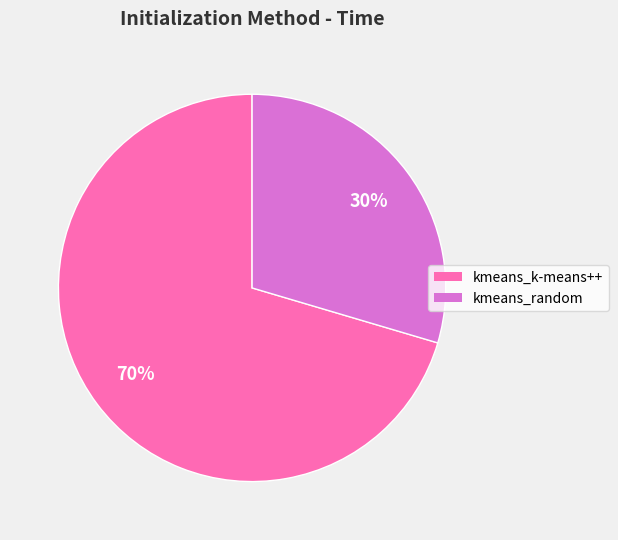

Combined, do kmeans_k-means++ and kmeans_random account for over 50%?

Yes